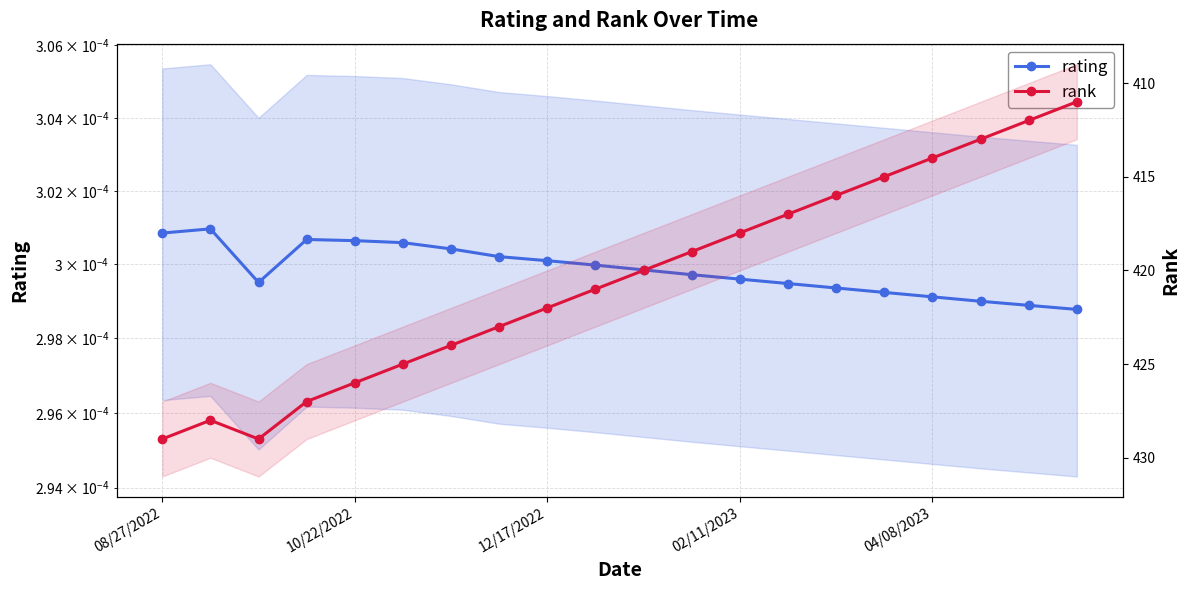

How many data points in rank are above 421?

9